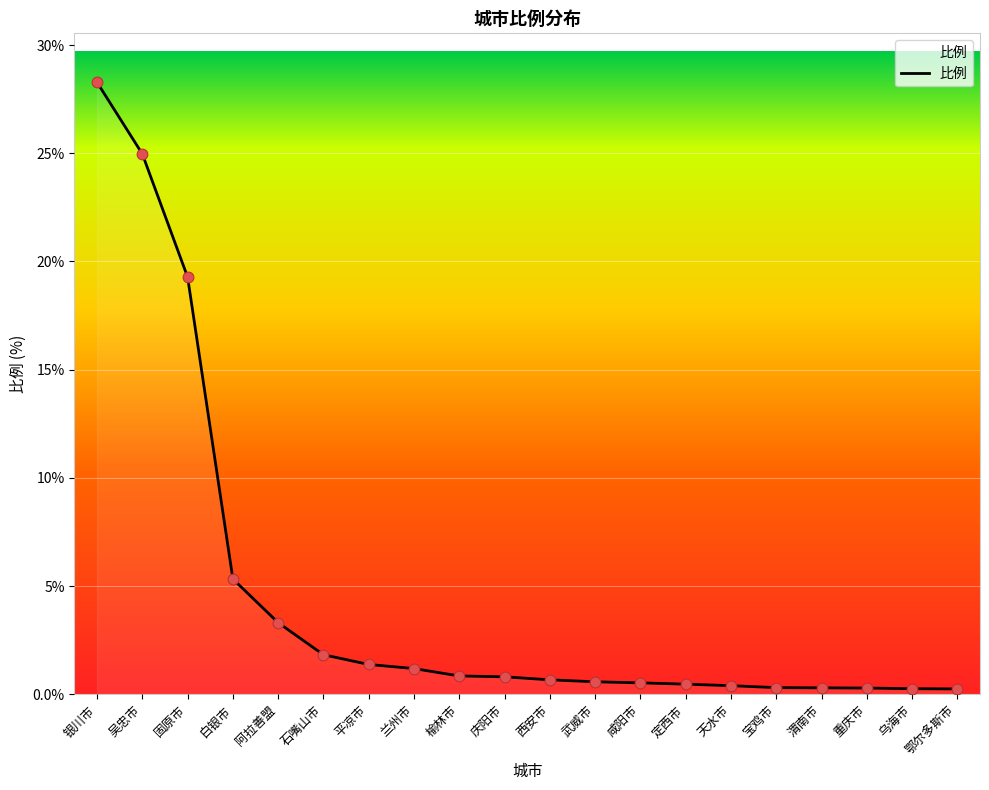

Approximately how many times larger is the value at 白银市 compared to 兰州市?

4.5